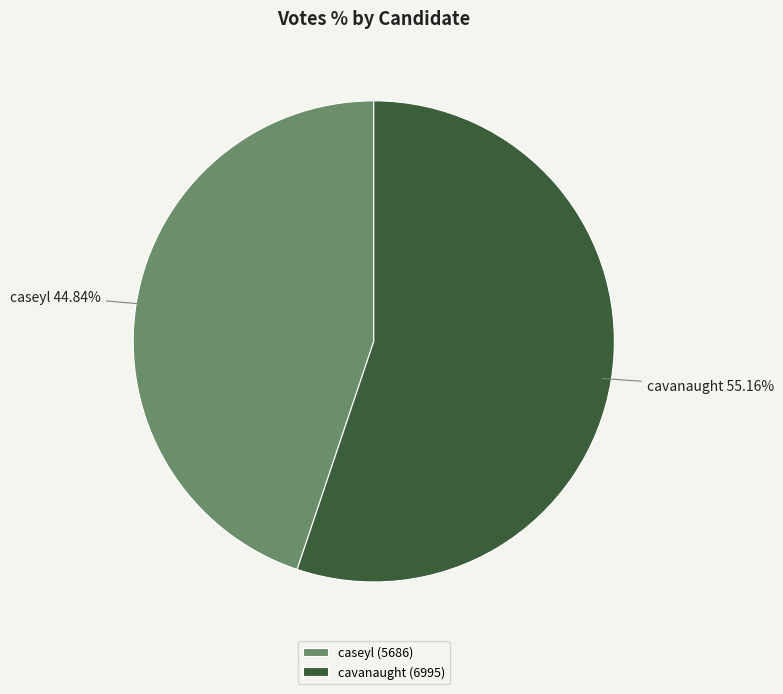

Which slice represents more than half of the pie?

cavanaught